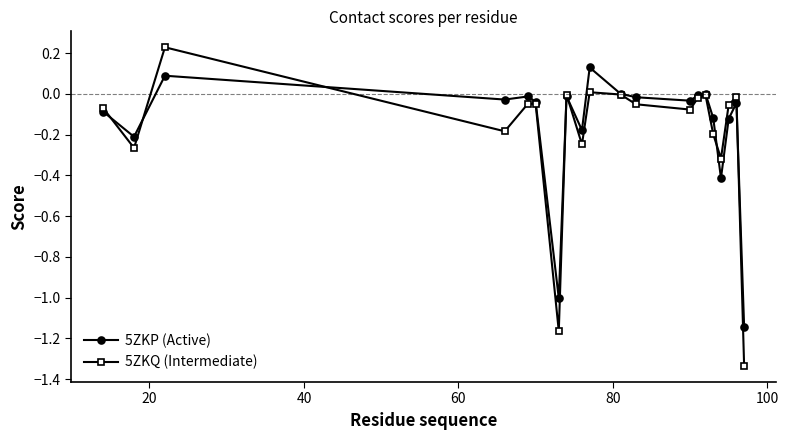

Which series has the widest spread of values?

5ZKQ (Intermediate)